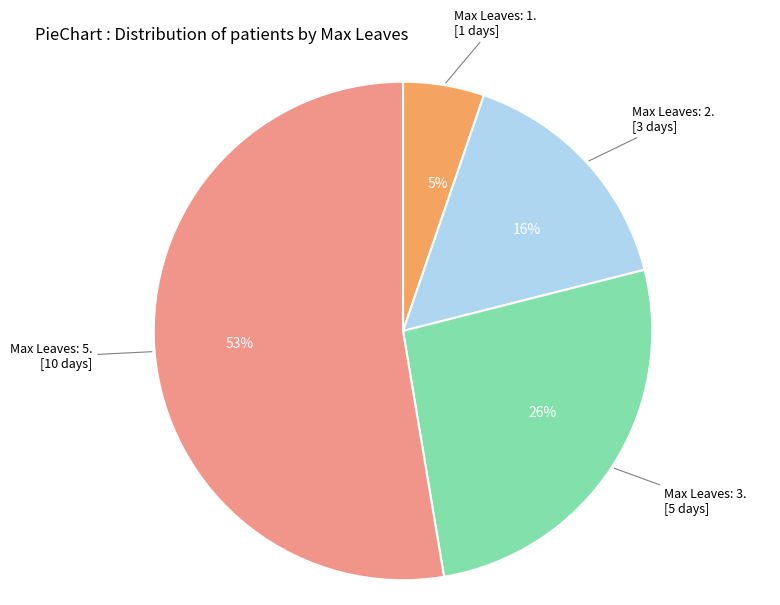

To the nearest percent, what is the difference between the 26% and 5% slice percentages?

21%